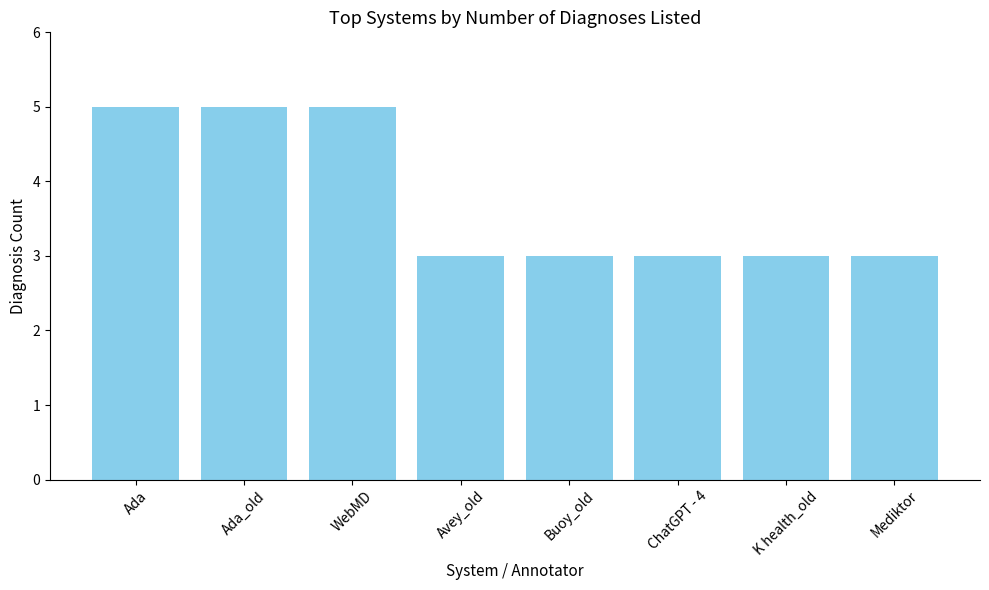

What position from the left is Mediktor?

8